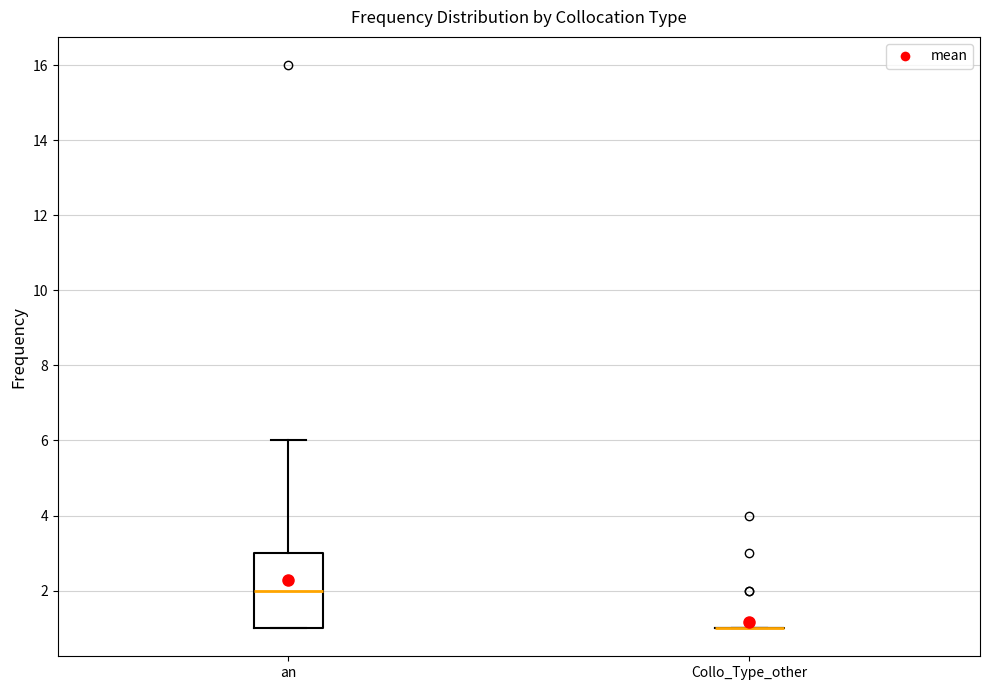

Reading left to right, transcribe this box plot: for each box, give where its median line is, the range the box spans, and where its two whiskers end, as read against the y-axis. The values are not printed on the chart, so give them approximately, as read against the axis.

an: median 2, box 1 to 3, whiskers 1 to 6
Collo_Type_other: box collapsed to a line at 1, whiskers 1 to 1